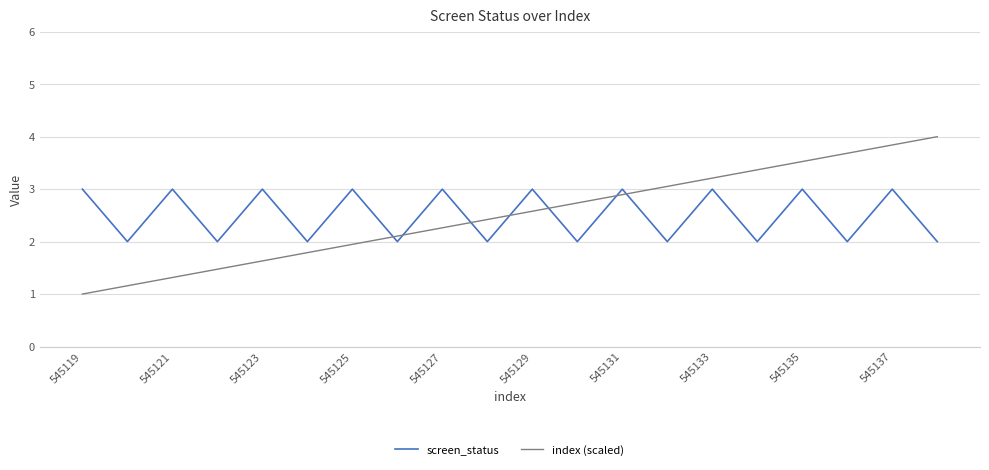

Reading left to right, list all the values displayed in this chart.

screen_status: 3.0	2.0	3.0	2.0	3.0	2.0	3.0	2.0	3.0	2.0	3.0	2.0	3.0	2.0	3.0	2.0	3.0	2.0	3.0	2.0
index (scaled): 1.0	1.2	1.3	1.5	1.6	1.8	1.9	2.1	2.3	2.4	2.6	2.7	2.9	3.1	3.2	3.4	3.5	3.7	3.8	4.0